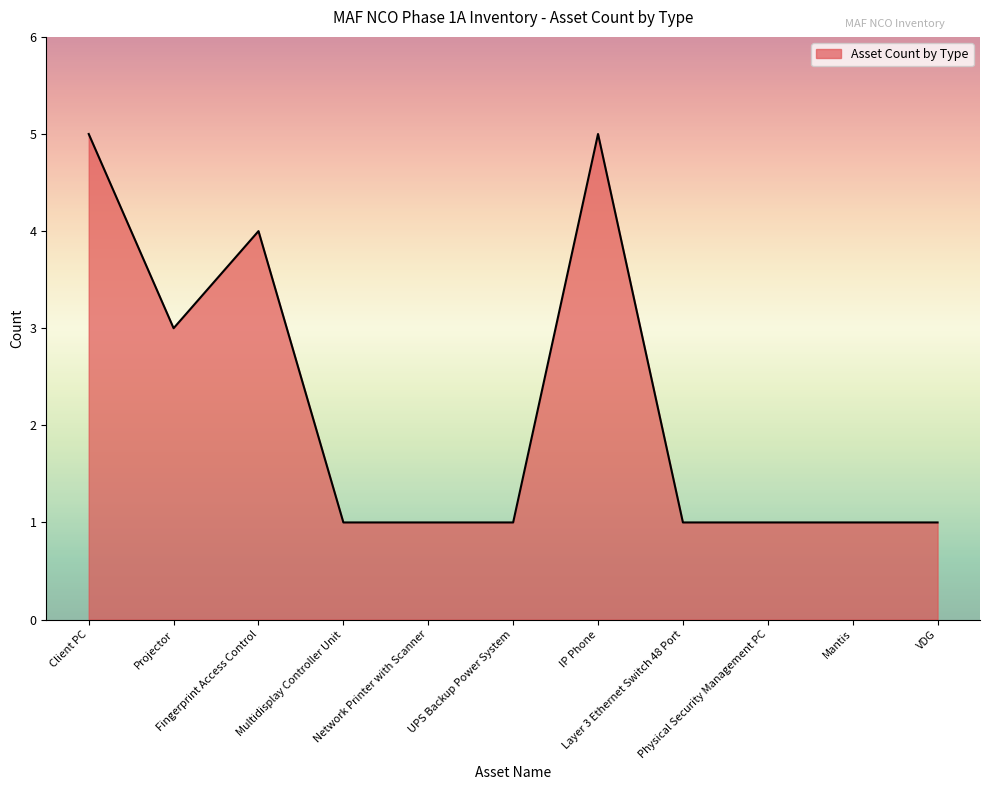

True or false: the data shows 2 at Layer 3 Ethernet Switch 48 Port.

False